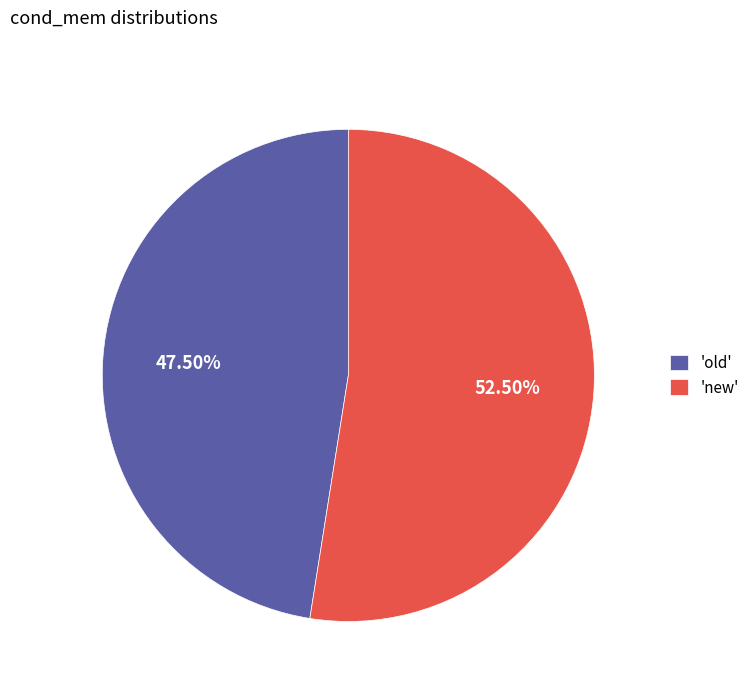

Rank the categories by value from highest to lowest.

'new', 'old'